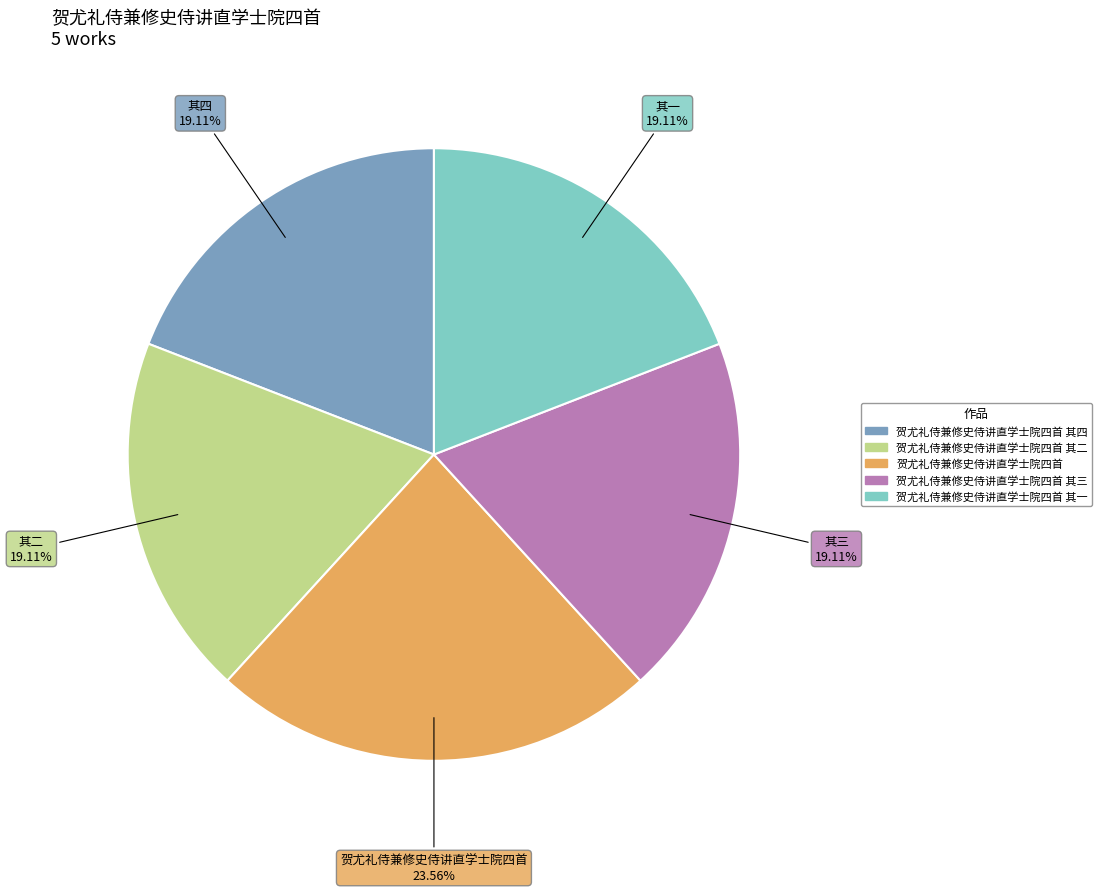

Does any single category account for the majority?

No